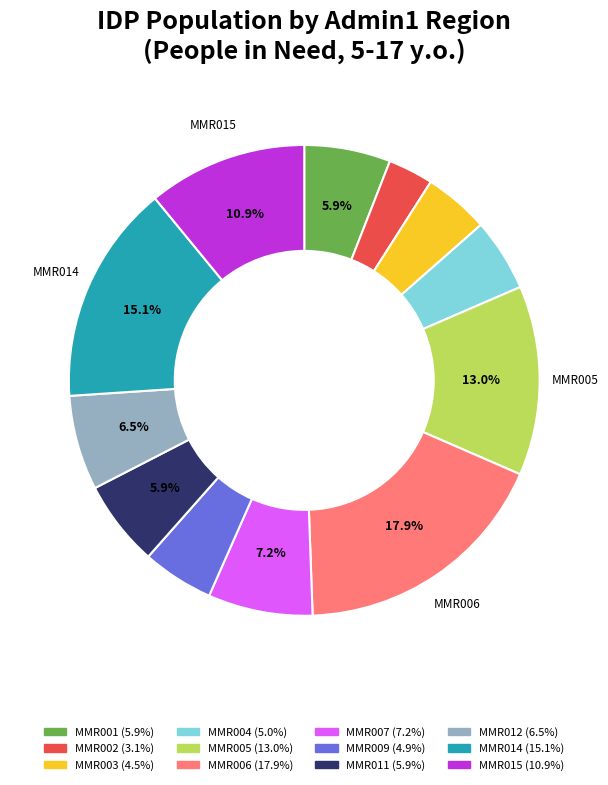

Does any single category account for the majority?

No